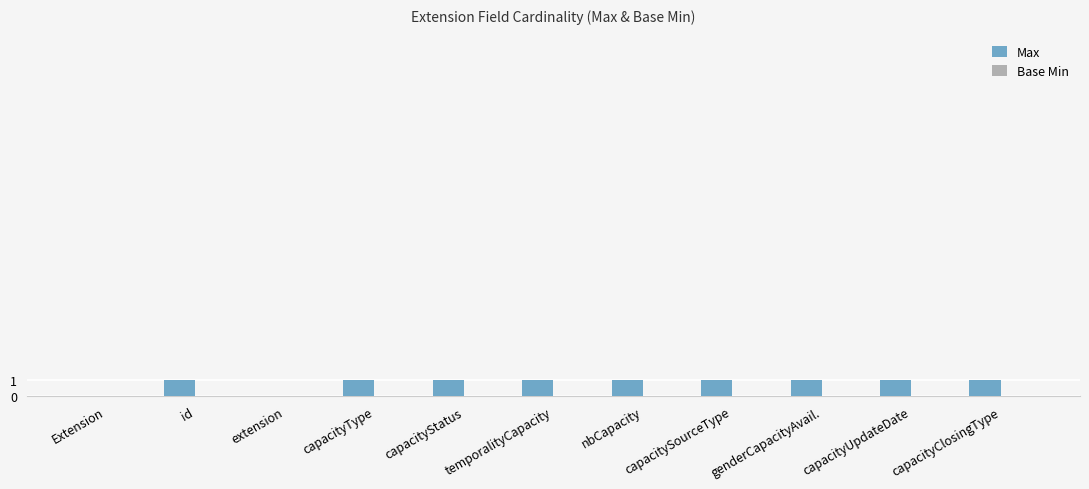

What is the ratio of the value at nbCapacity to the value at capacitySourceType?

1.0